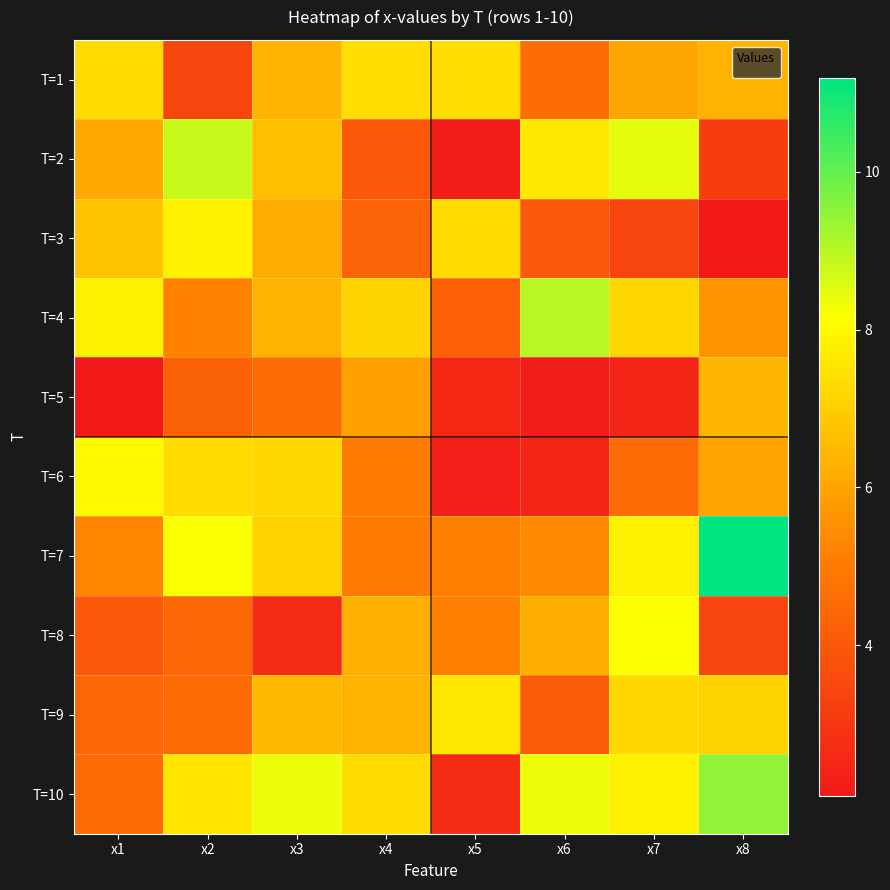

What is the total value across all series at x4?

58.7